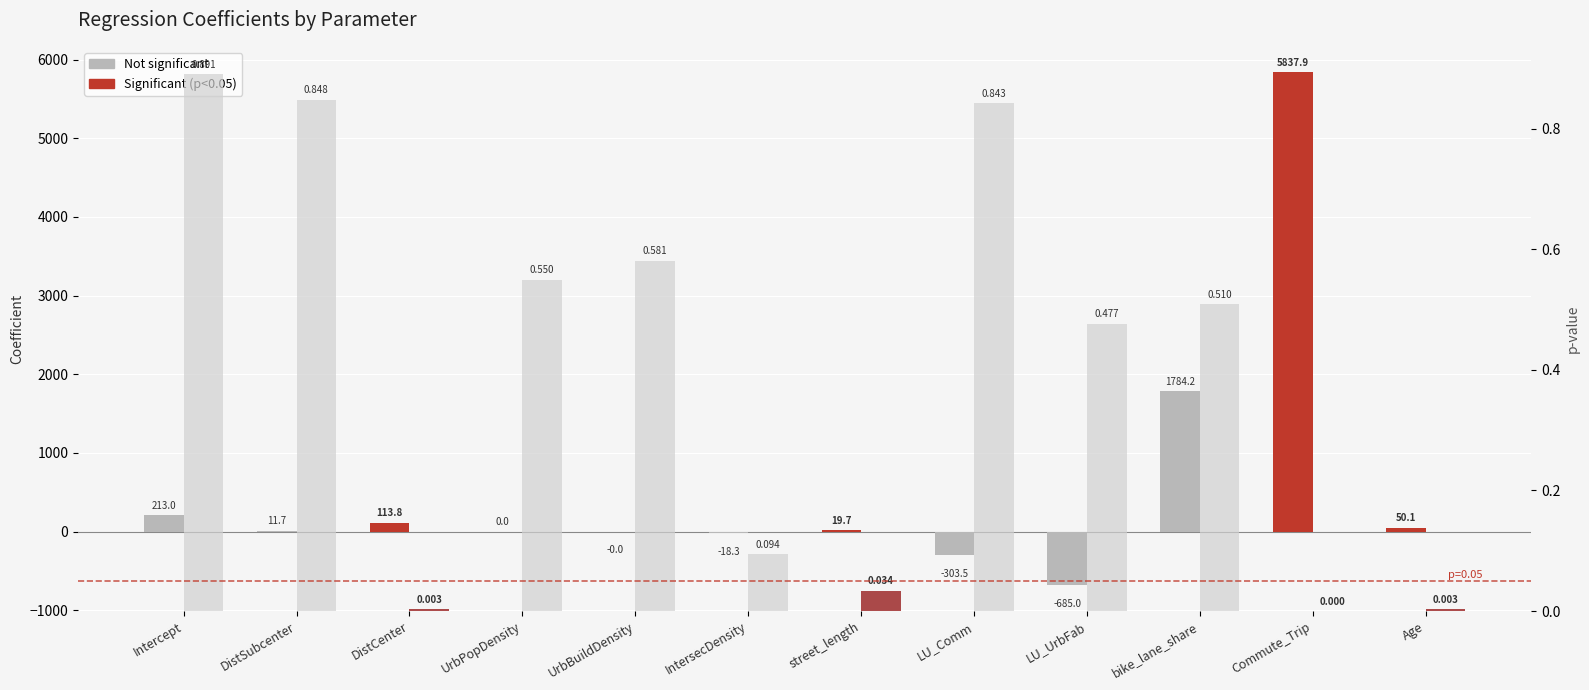

What is the minimum value for coefficient?

-685.0